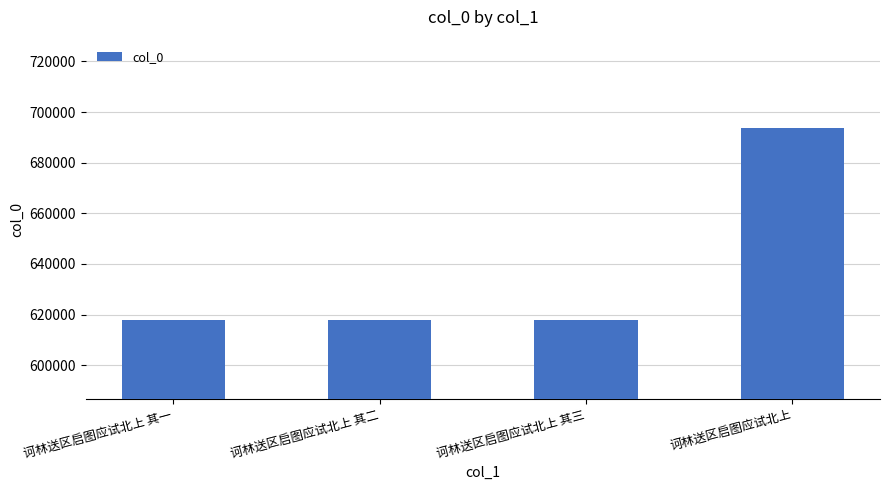

What is the sum of the values at 诃林送区启图应试北上 and 诃林送区启图应试北上 其二?

1311606